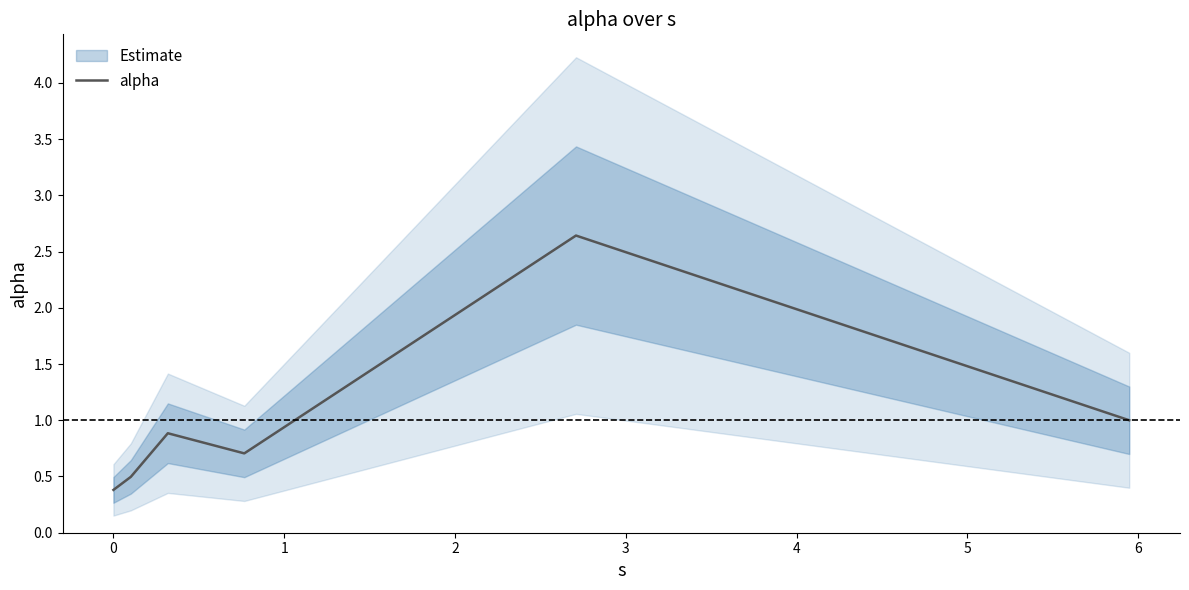

How many interior local valleys (lower than both neighbors) does the data have?

1